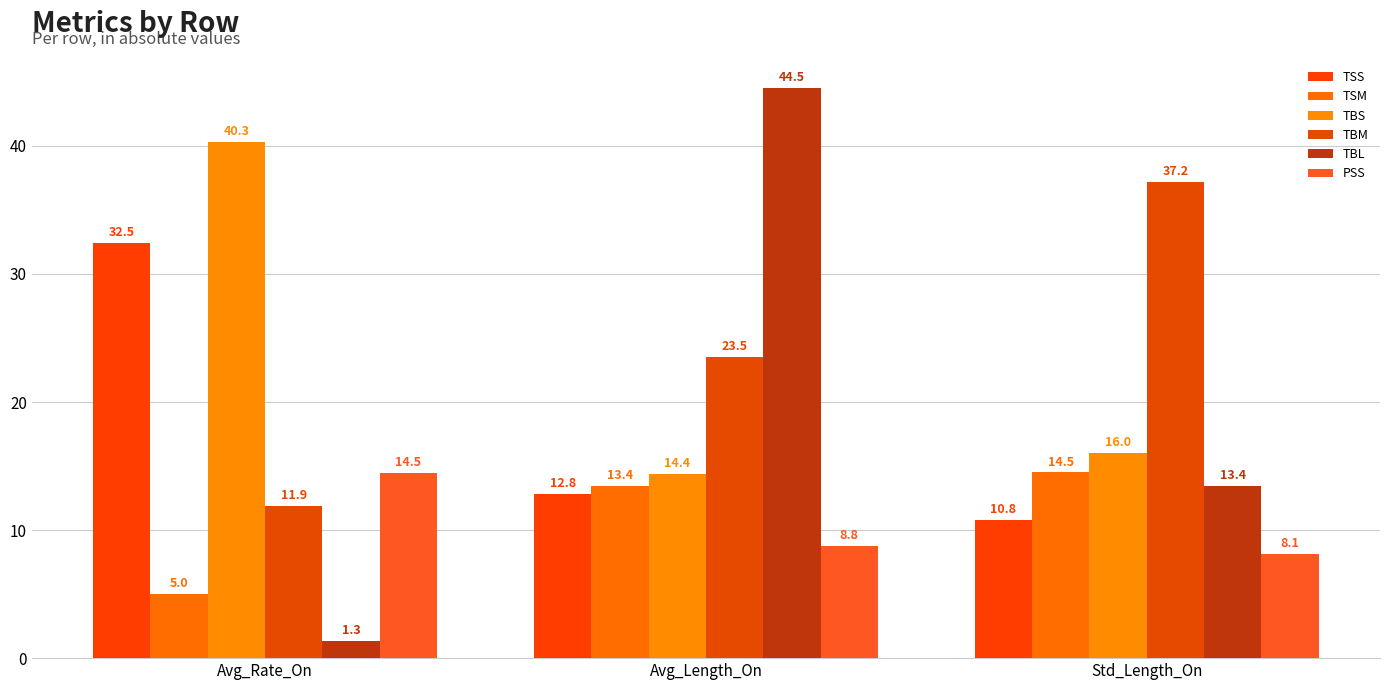

Which series has the largest range (max minus min)?

TBL